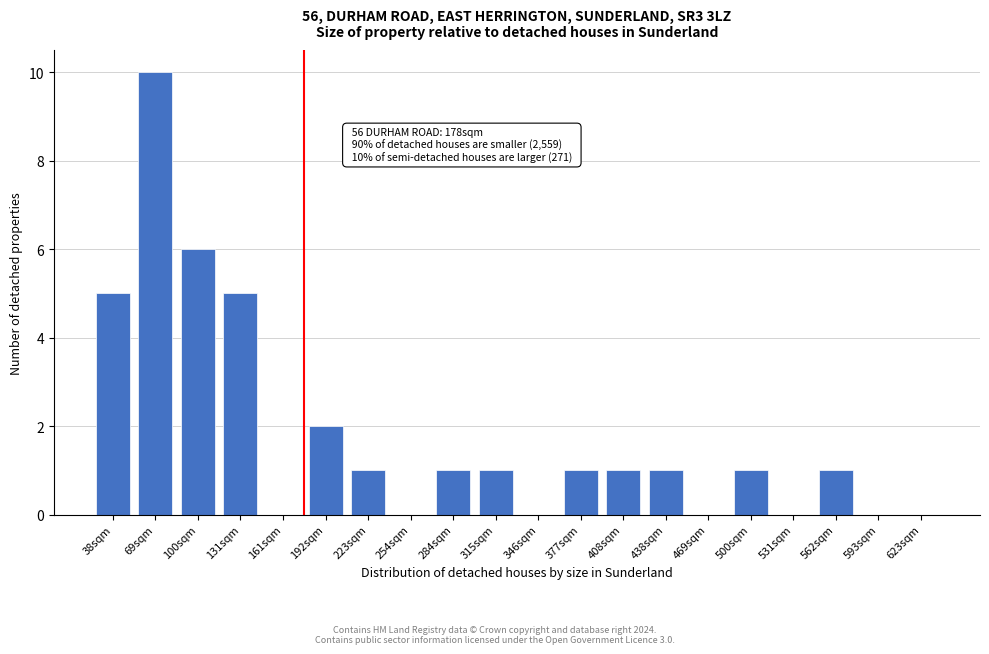

Reading left to right, transcribe all the data shown in this chart.

38sqm=5	69sqm=10	100sqm=6	131sqm=5	161sqm=0	192sqm=2	223sqm=1	254sqm=0	284sqm=1	315sqm=1	346sqm=0	377sqm=1	408sqm=1	438sqm=1	469sqm=0	500sqm=1	531sqm=0	562sqm=1	593sqm=0	623sqm=0